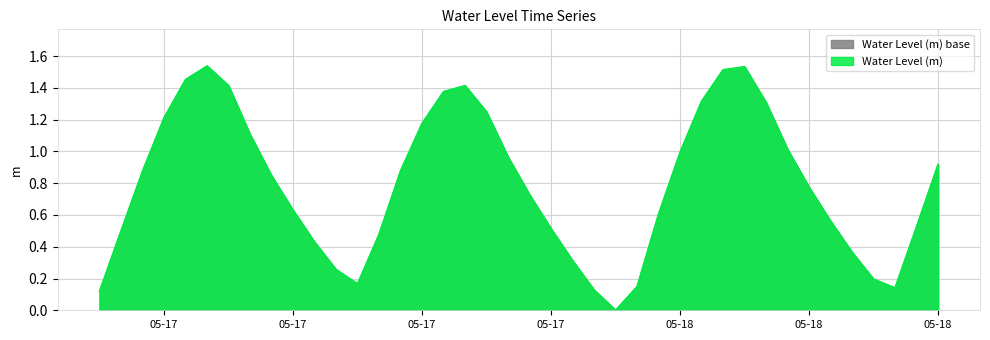

Between 2023-05-18 13:00:00 and 2023-05-18 05:00:00, which is larger?

2023-05-18 05:00:00